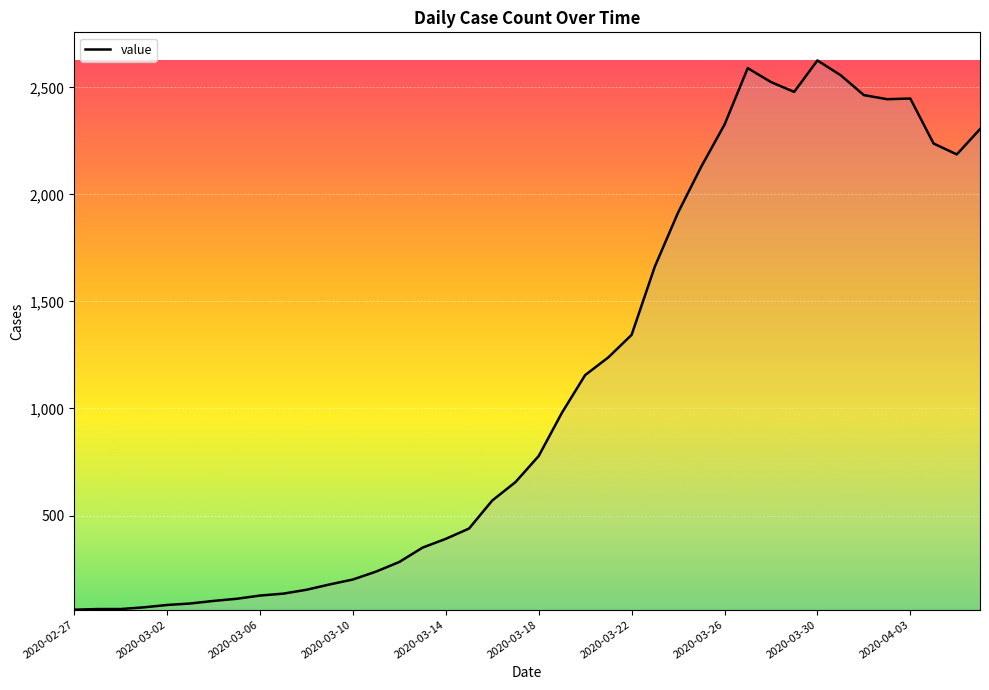

What is the greatest value displayed?

2626